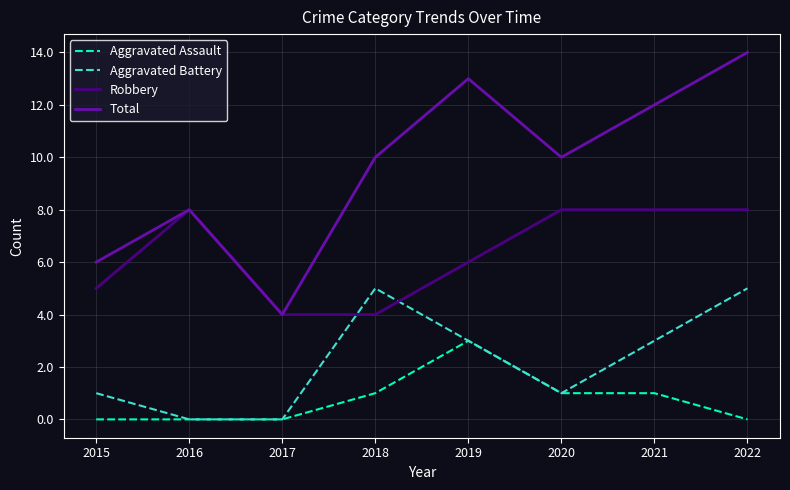

What is the lowest value of the Total series?

4